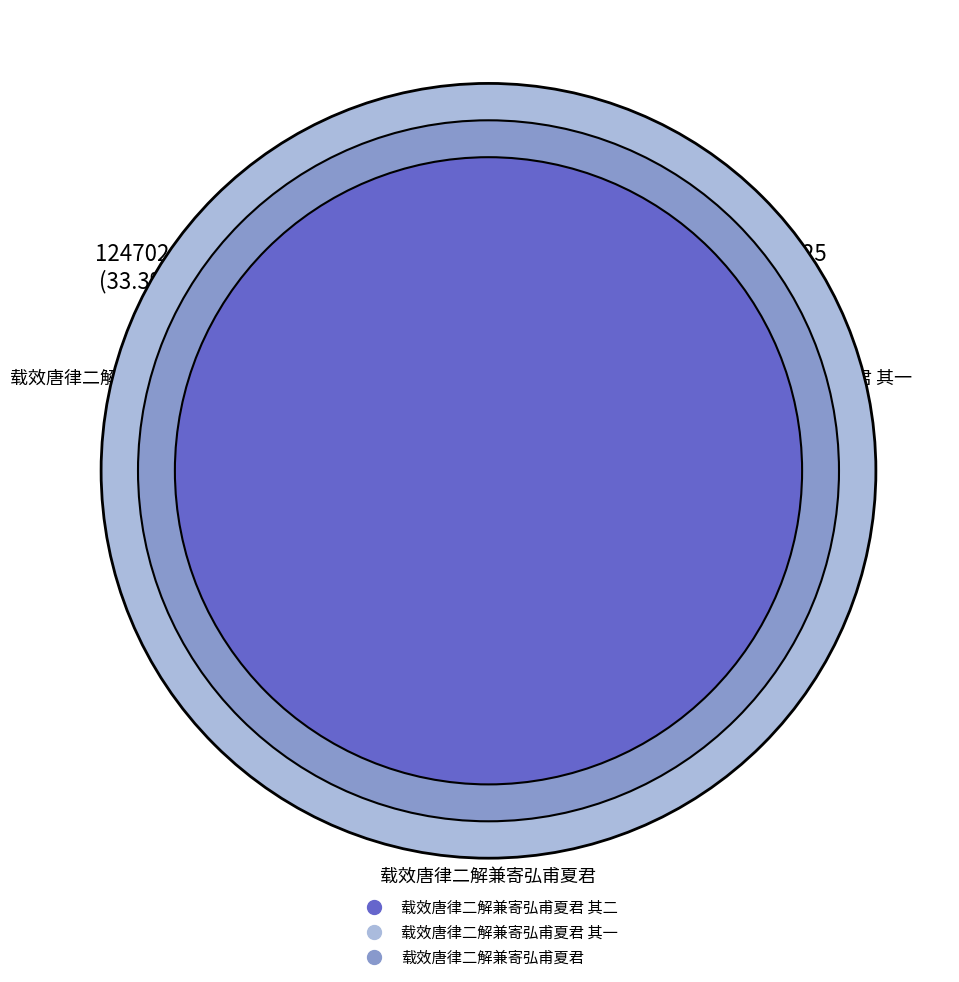

Rank the categories by value from lowest to highest.

载效唐律二解兼寄弘甫夏君 其一, 载效唐律二解兼寄弘甫夏君 其二, 载效唐律二解兼寄弘甫夏君